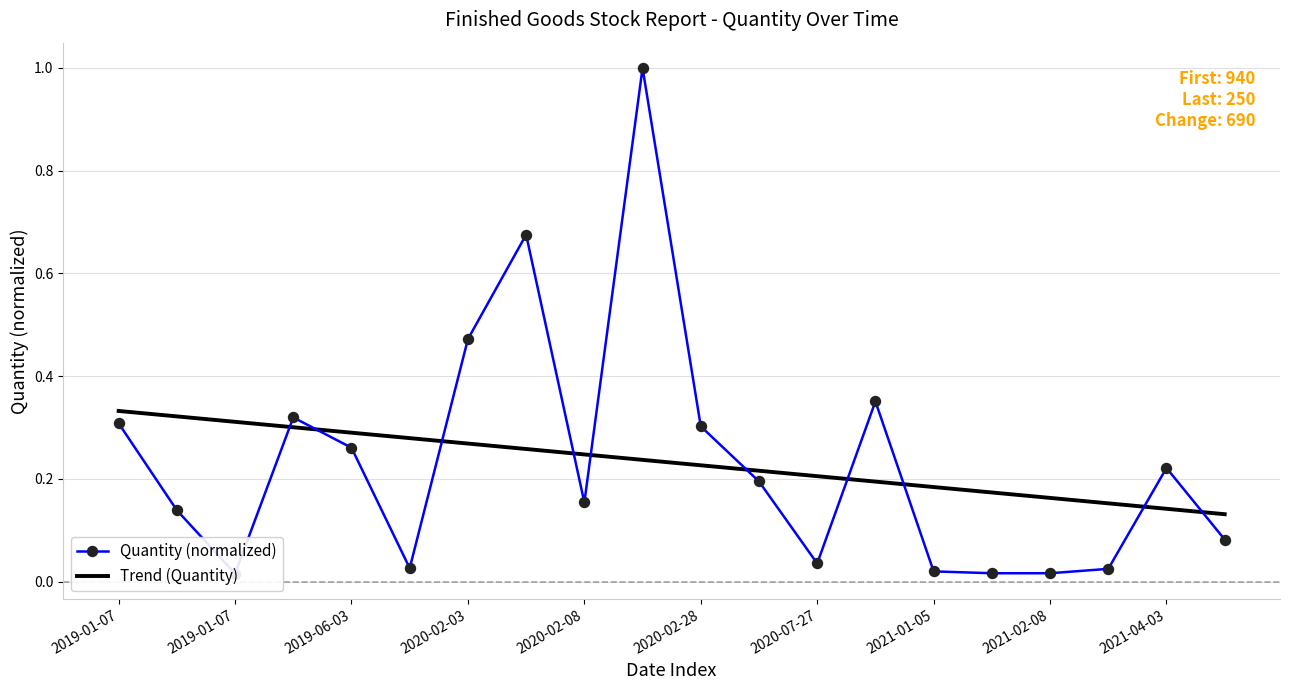

What is the sum of all values?

4.6